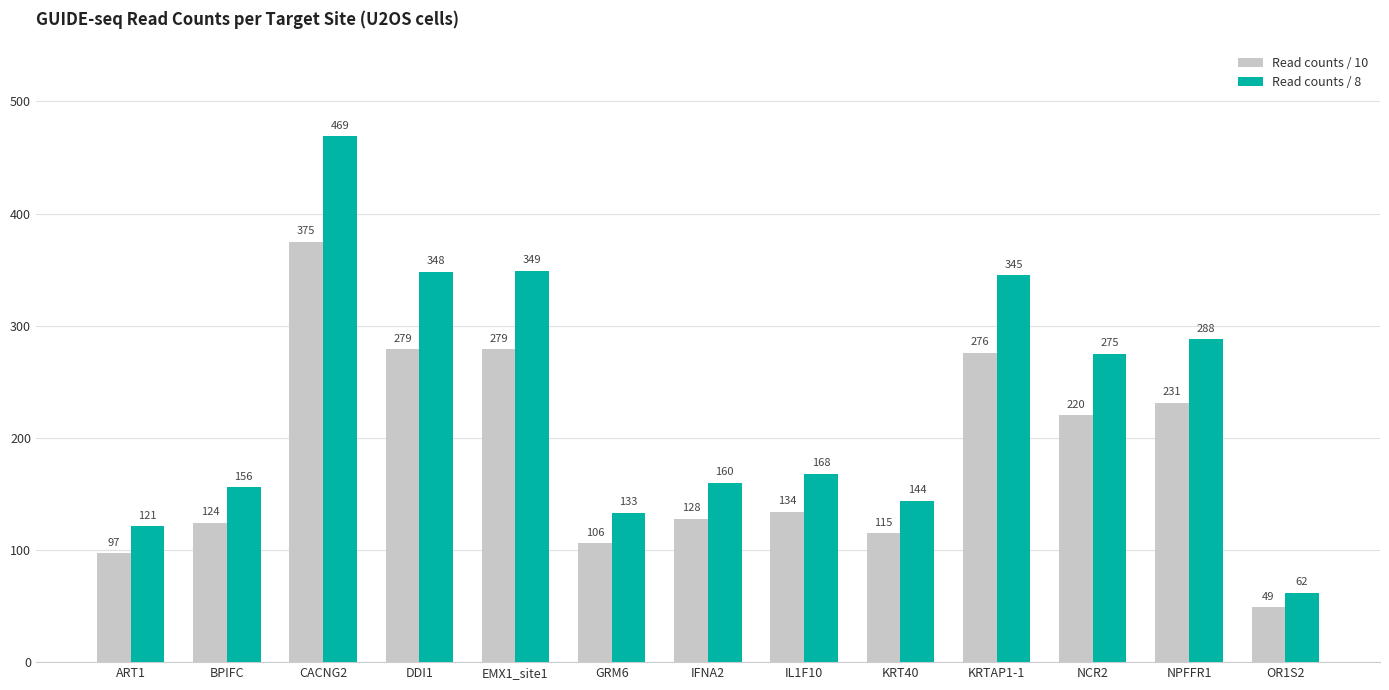

Where does the Read counts / 8 series first go above 168?

CACNG2